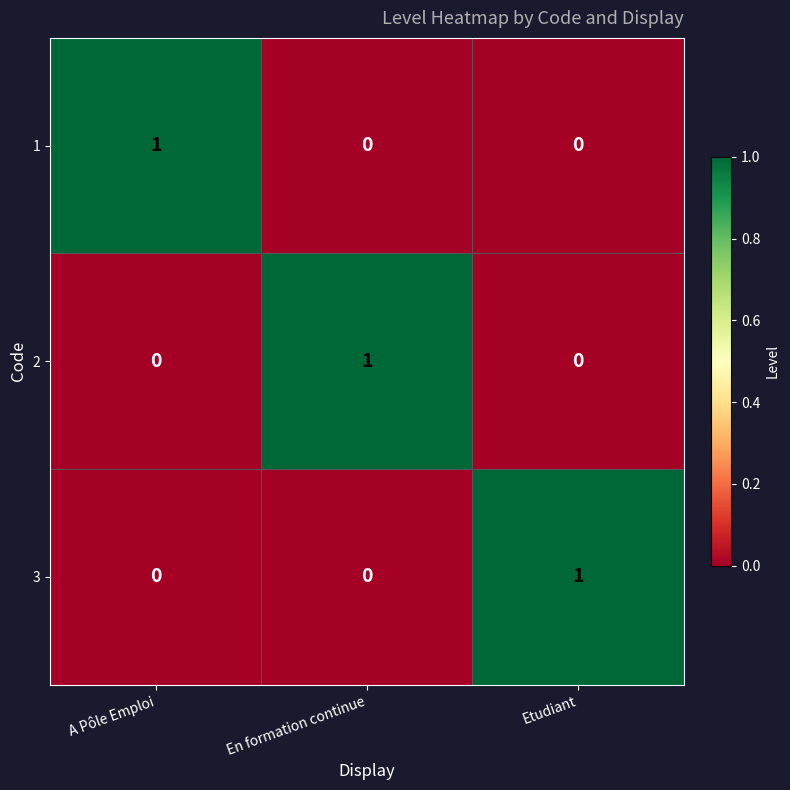

What is the total value across all series at Etudiant?

1